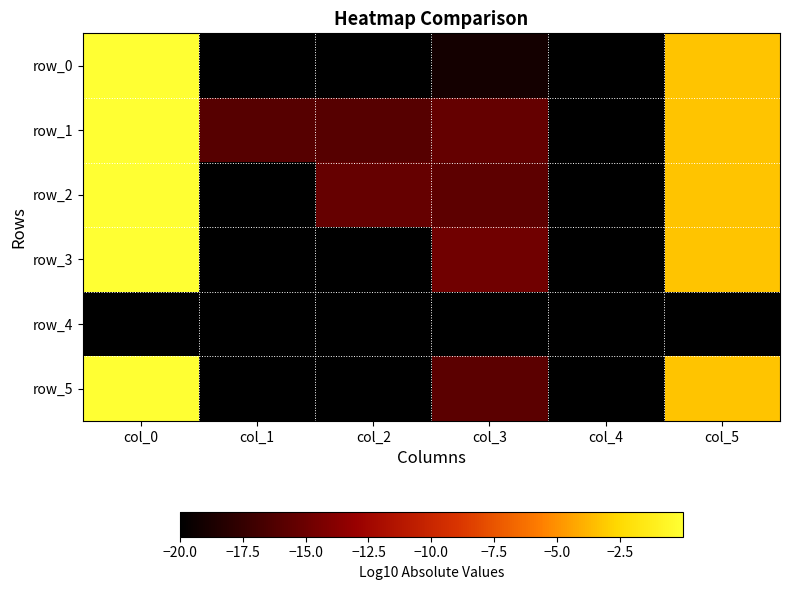

How many series are shown in this chart?

6